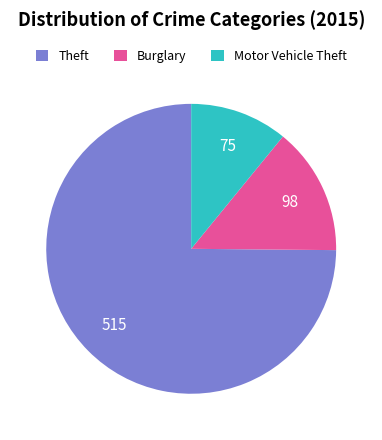

True or false: Theft accounts for 89% of the total.

False